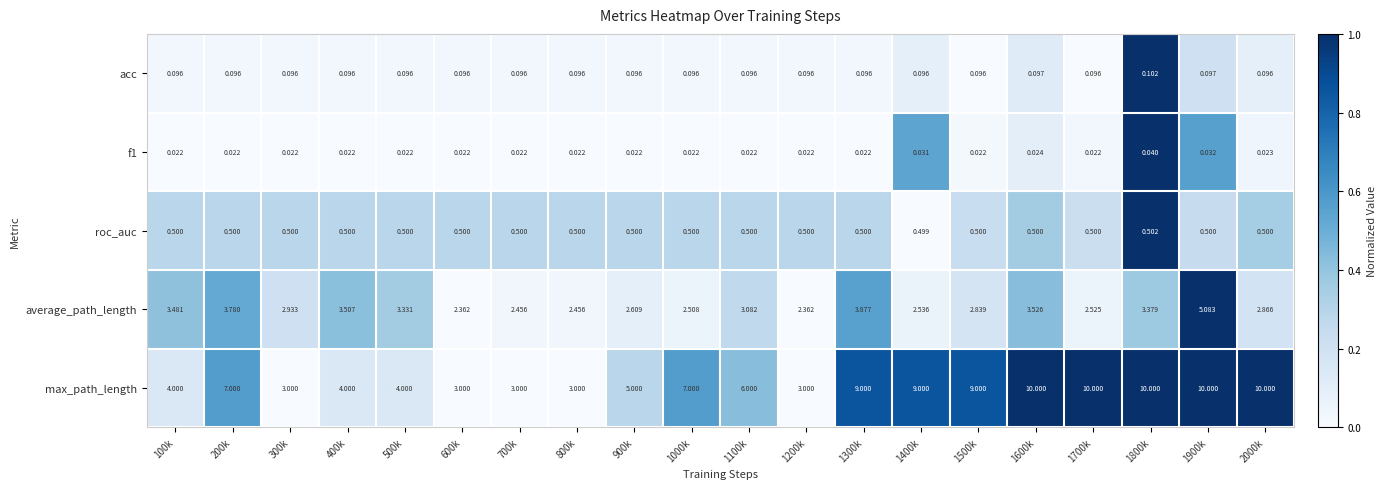

Which series has the largest range (max minus min)?

max_path_length